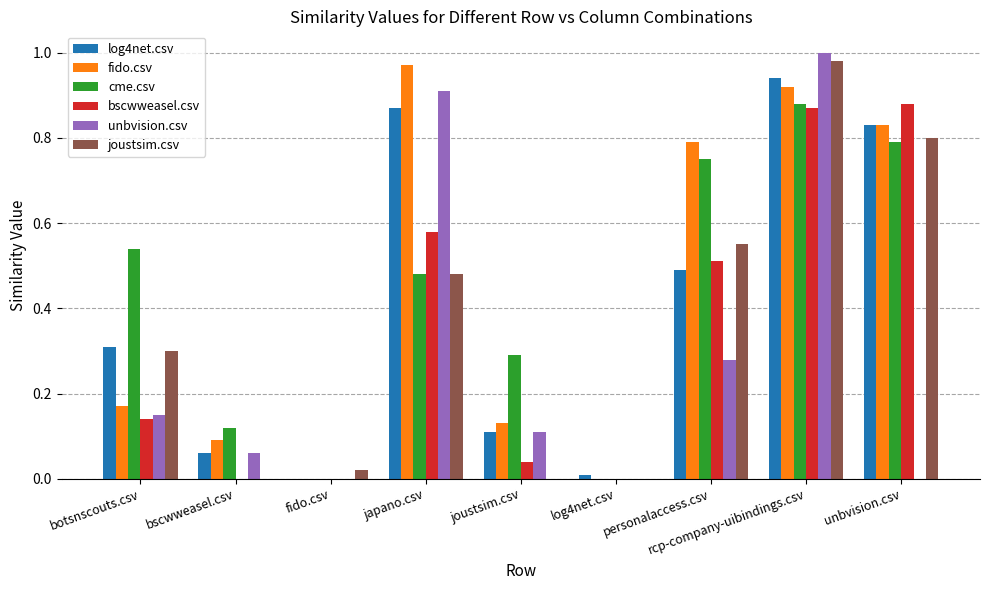

The value of fido.csv at japano.csv is 1.0. True or false?

True